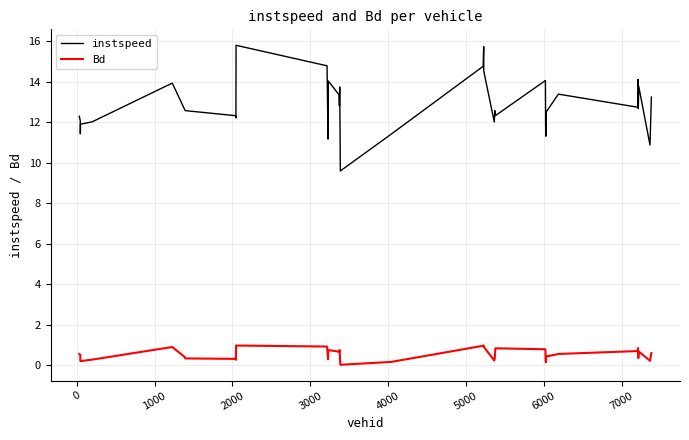

Which series has the largest total across all categories?

instspeed